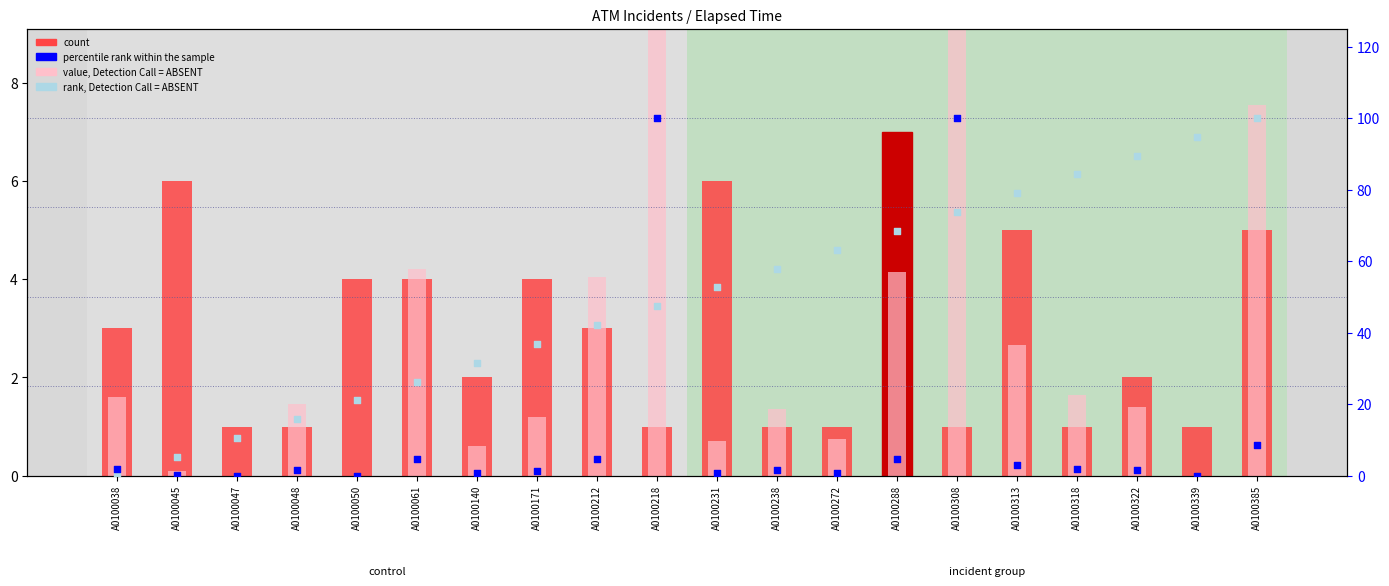

What is the total value across all series at A0100050?

25.1